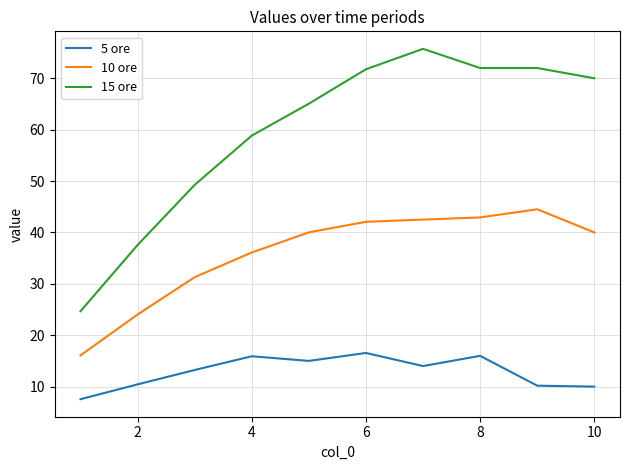

What is the lowest value of the 5 ore series?

7.5